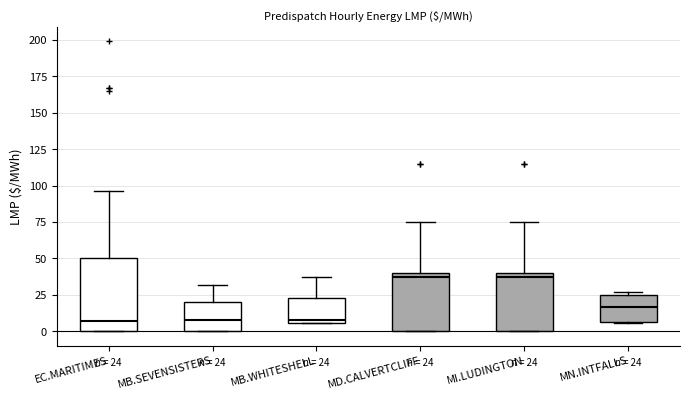

Comparing the boxes themselves (not the whiskers), which one is the tallest?

EC.MARITIMES